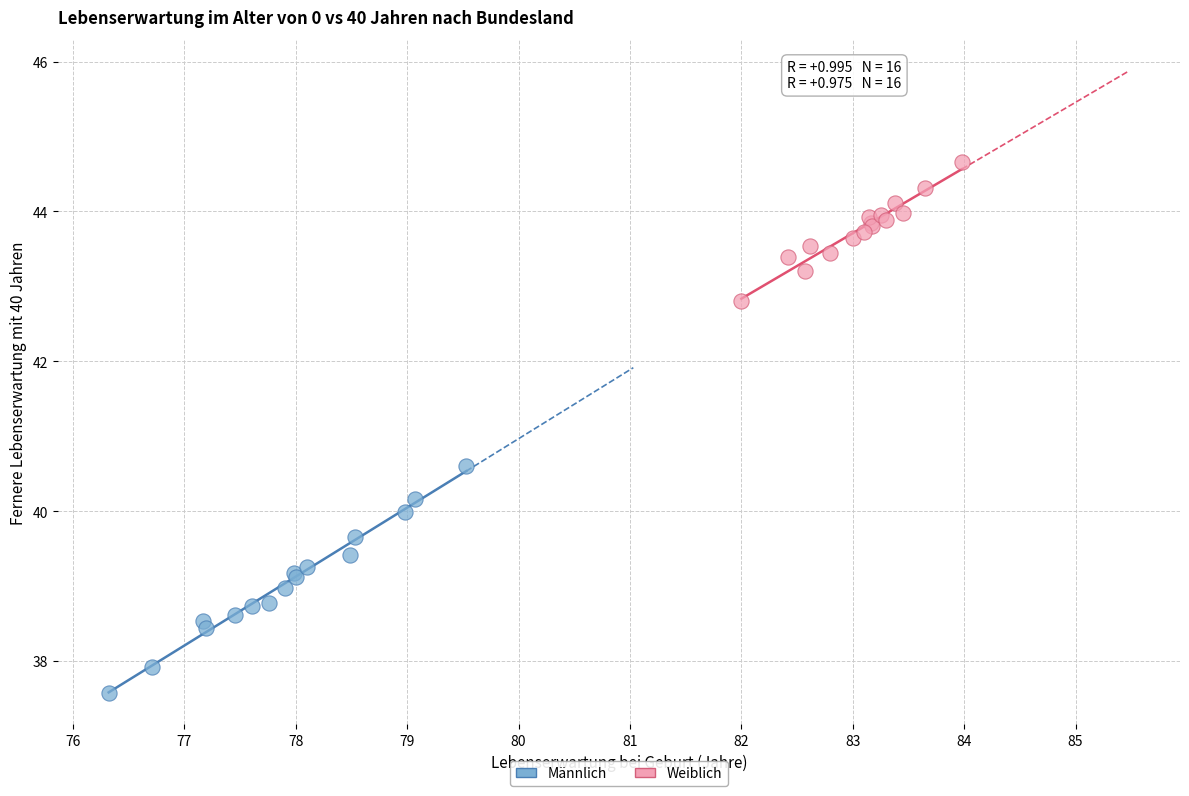

Which series contains the highest Y value?

Weiblich